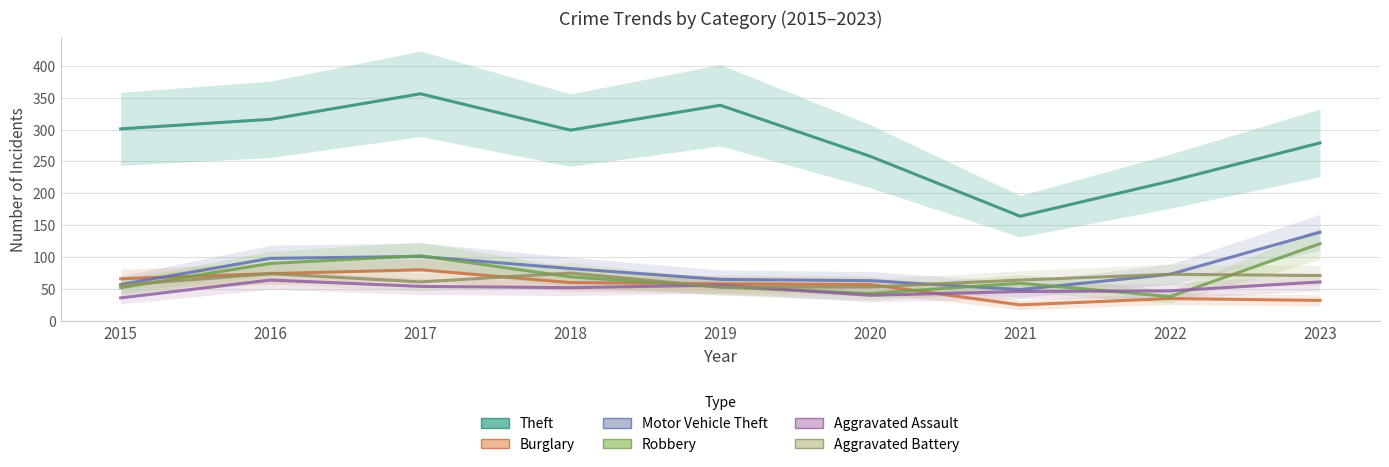

What is the difference between the highest and lowest values at 2017?

302